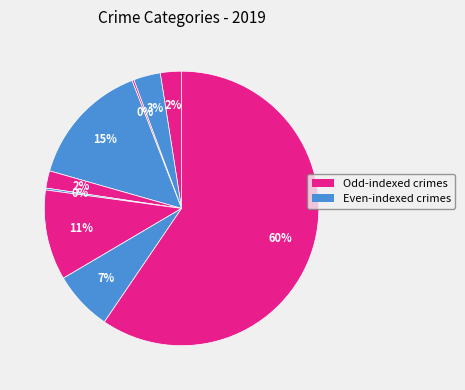

How many segments does this pie chart have?

9